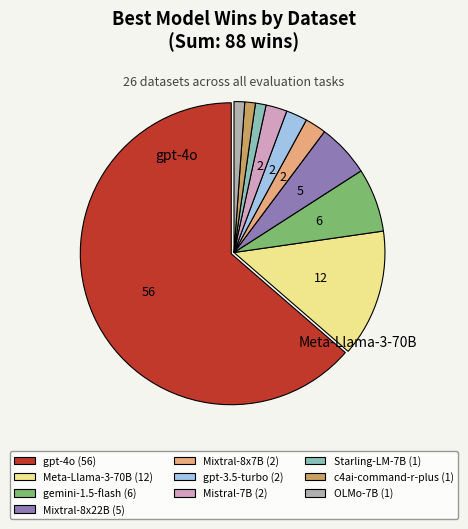

Which slice is the largest?

gpt-4o (56)